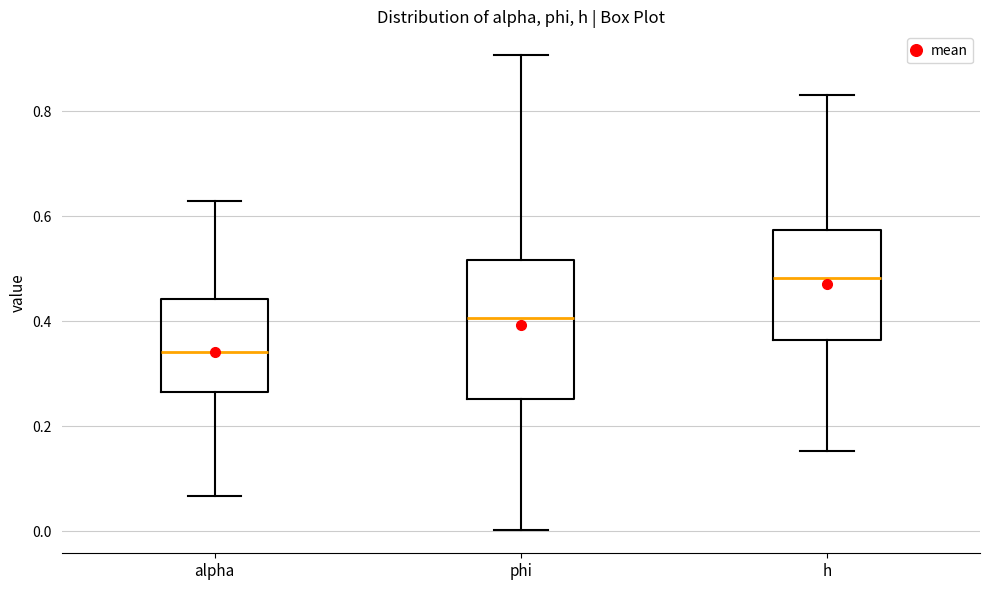

Reading left to right, read every box against the y-axis: the position of its median line, the range the box covers, and the ends of its whiskers. The values are not printed on the chart, so give them approximately, as read against the axis.

alpha: median 0.34, box 0.26 to 0.44, whiskers 0.06 to 0.62
phi: median 0.40, box 0.26 to 0.52, whiskers 0.00 to 0.90
h: median 0.48, box 0.36 to 0.58, whiskers 0.16 to 0.84